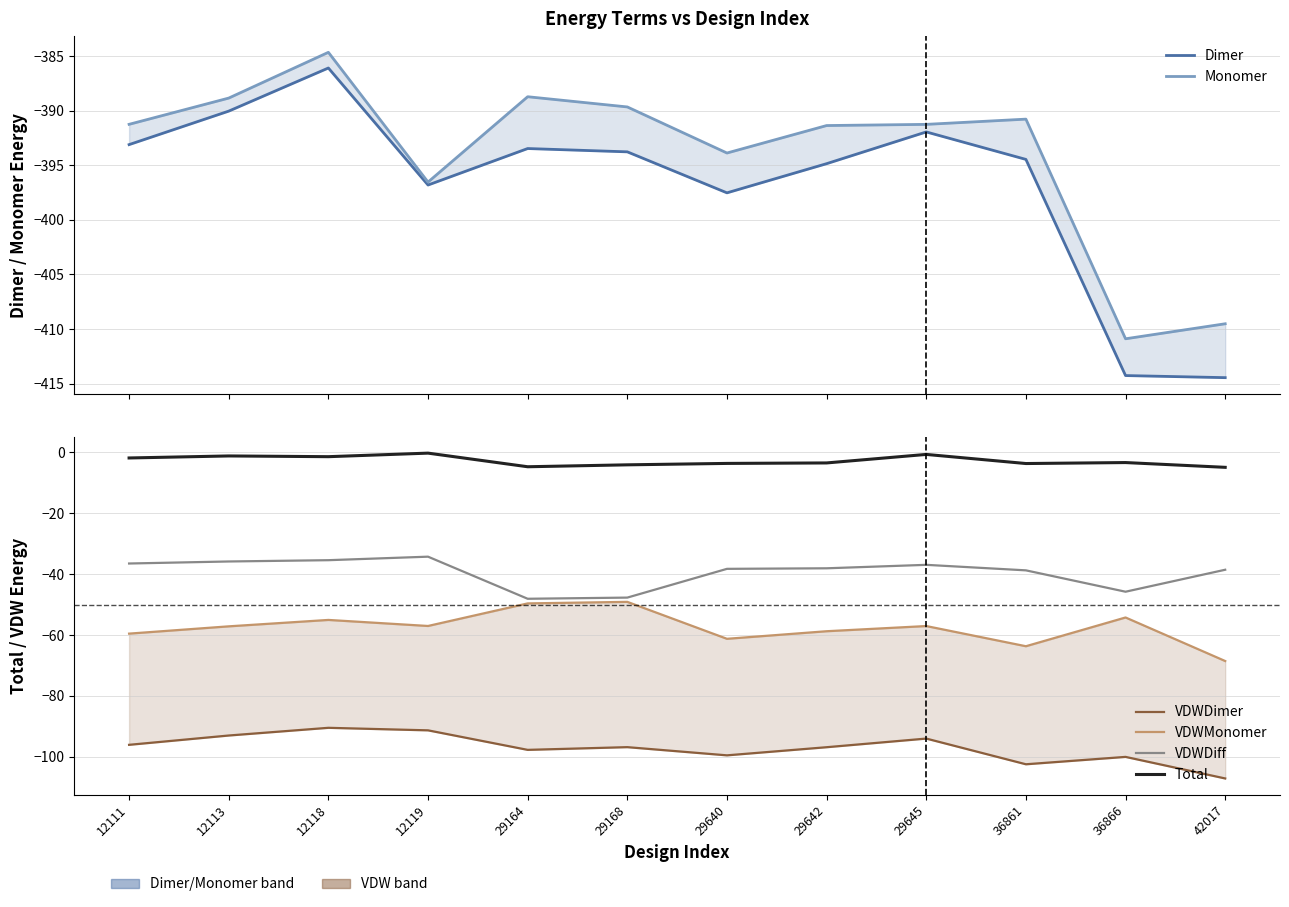

What is the sum of all VDWDimer values?

-1165.7